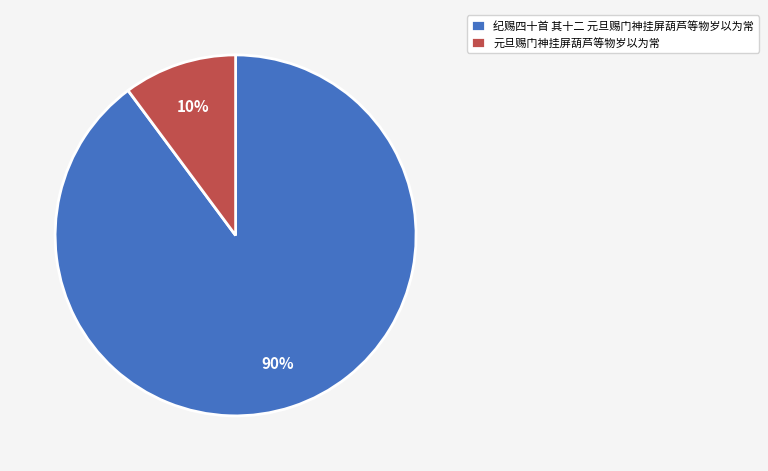

To the nearest percent, what portion does 纪赐四十首 其十二 元旦赐门神挂屏葫芦等物岁以为常 represent?

90%